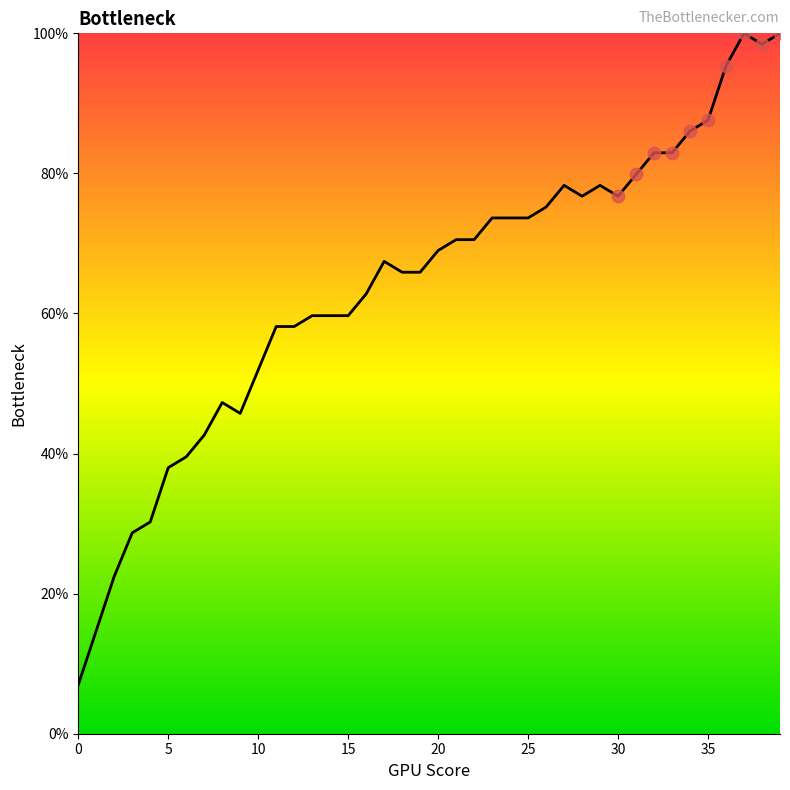

What is the maximum value shown in the chart?

100.0